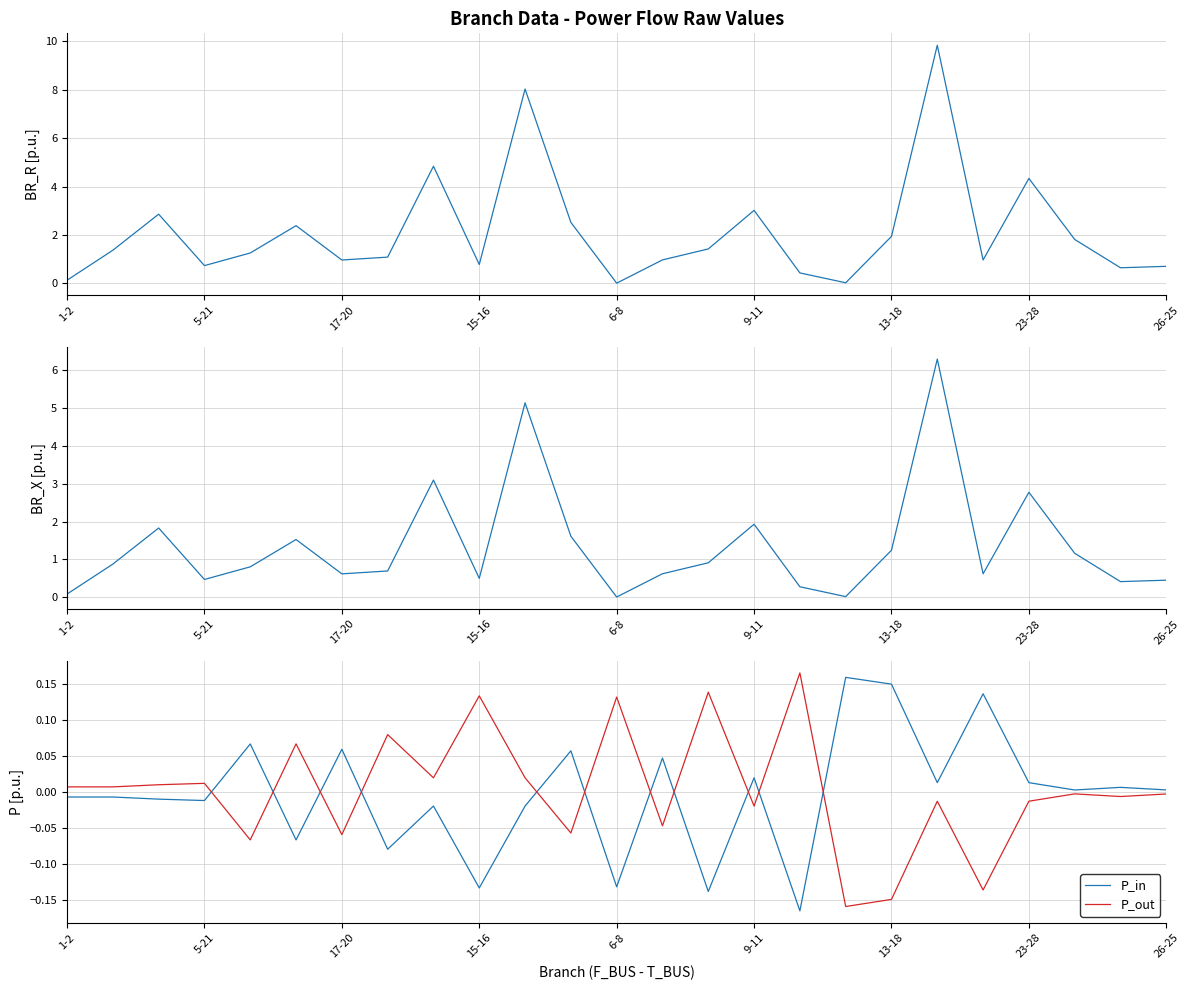

Reading left to right, extract all data points from this chart.

BR_R: 0.1	1.4	2.9	0.7	1.3	2.4	1.0	1.1	4.8	0.8	8.0	2.5	0.0	1.0	1.4	3.0	0.4	0.0	1.9	9.8	1.0	4.3	1.8	0.6	0.7
BR_X: 0.1	0.9	1.8	0.5	0.8	1.5	0.6	0.7	3.1	0.5	5.1	1.6	0.0	0.6	0.9	1.9	0.3	0.0	1.2	6.3	0.6	2.8	1.2	0.4	0.4
P_in: -0.0	-0.0	-0.0	-0.0	0.1	-0.1	0.1	-0.1	-0.0	-0.1	-0.0	0.1	-0.1	0.0	-0.1	0.0	-0.2	0.2	0.1	0.0	0.1	0.0	0.0	0.0	0.0
P_out: 0.0	0.0	0.0	0.0	-0.1	0.1	-0.1	0.1	0.0	0.1	0.0	-0.1	0.1	-0.0	0.1	-0.0	0.2	-0.2	-0.1	-0.0	-0.1	-0.0	-0.0	-0.0	-0.0